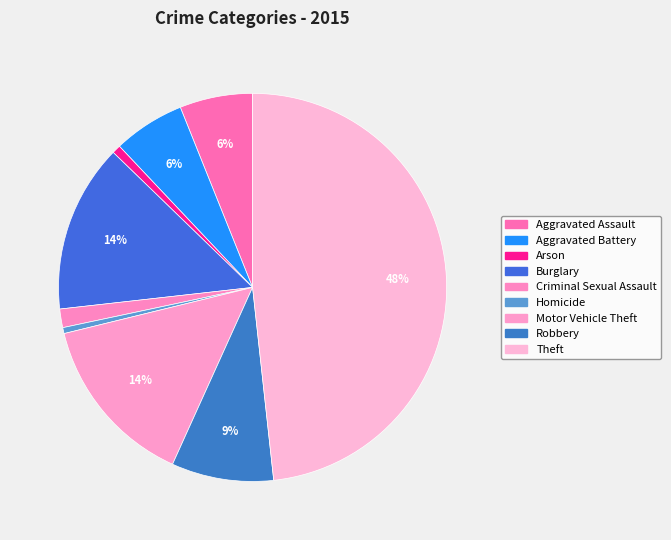

What percentage is NOT represented by Robbery?

91.5%